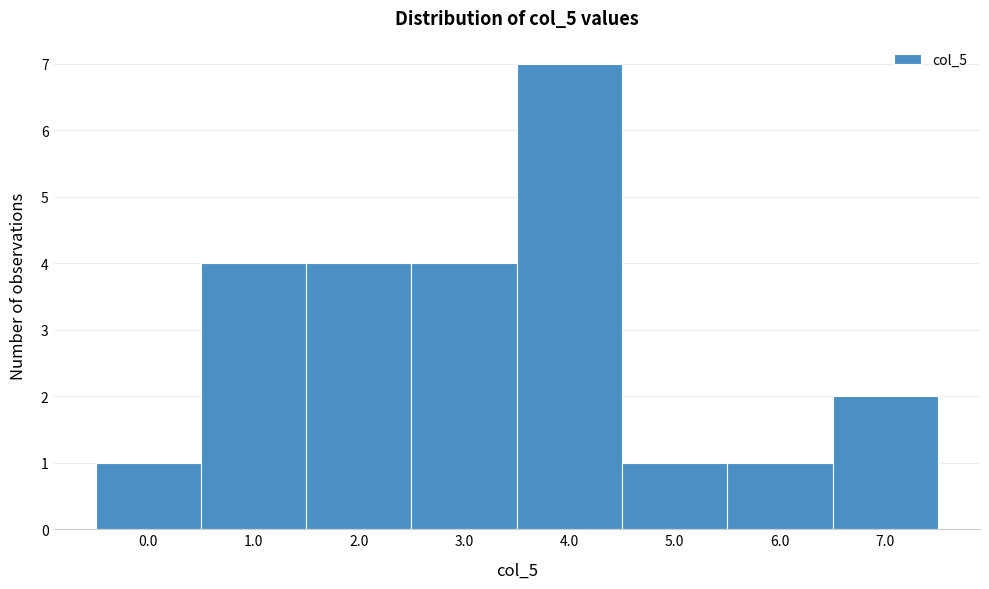

Reading left to right, extract all data points from this chart.

0.0=1	1.0=4	2.0=4	3.0=4	4.0=7	5.0=1	6.0=1	7.0=2